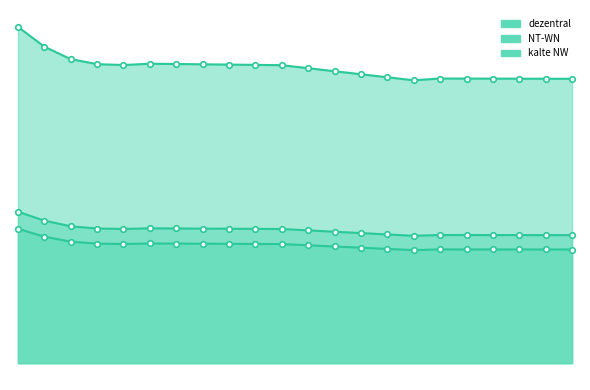

What is the difference between the maximum and minimum values in the dezentral series?

2385.1